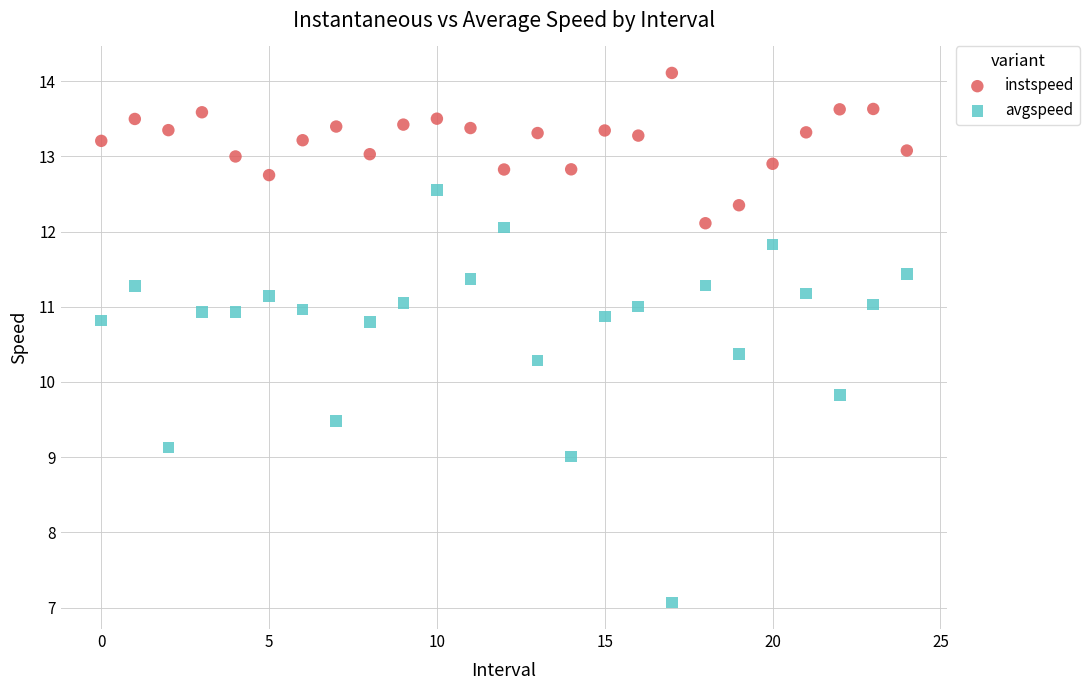

What are all the series names shown in the legend?

instspeed, avgspeed